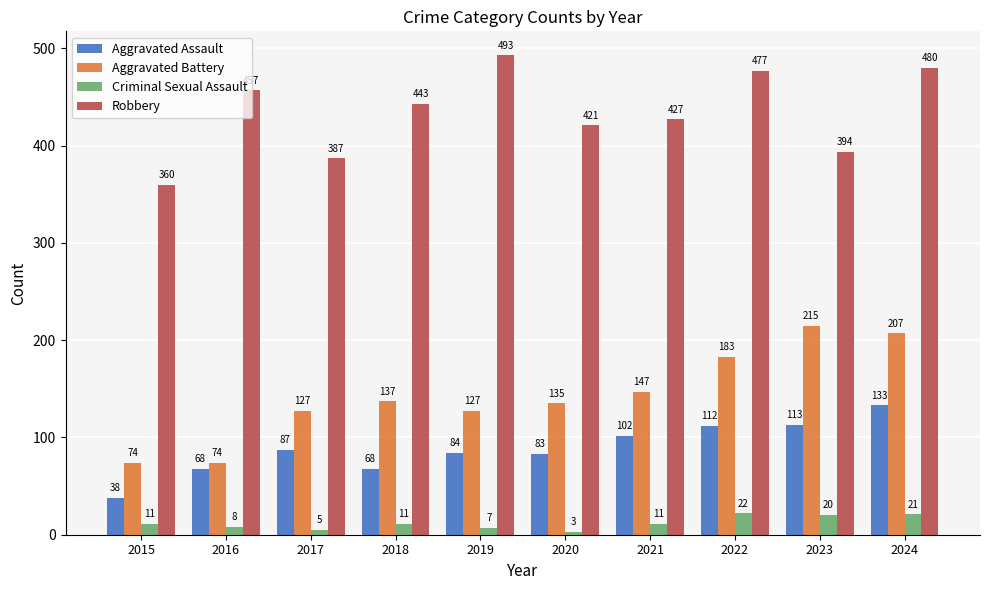

Reading left to right, transcribe all the data shown in this chart.

Aggravated Assault: 2015=38	2016=68	2017=87	2018=68	2019=84	2020=83	2021=102	2022=112	2023=113	2024=133
Aggravated Battery: 2015=74	2016=74	2017=127	2018=137	2019=127	2020=135	2021=147	2022=183	2023=215	2024=207
Criminal Sexual Assault: 2015=11	2016=8	2017=5	2018=11	2019=7	2020=3	2021=11	2022=22	2023=20	2024=21
Robbery: 2015=360	2016=457	2017=387	2018=443	2019=493	2020=421	2021=427	2022=477	2023=394	2024=480